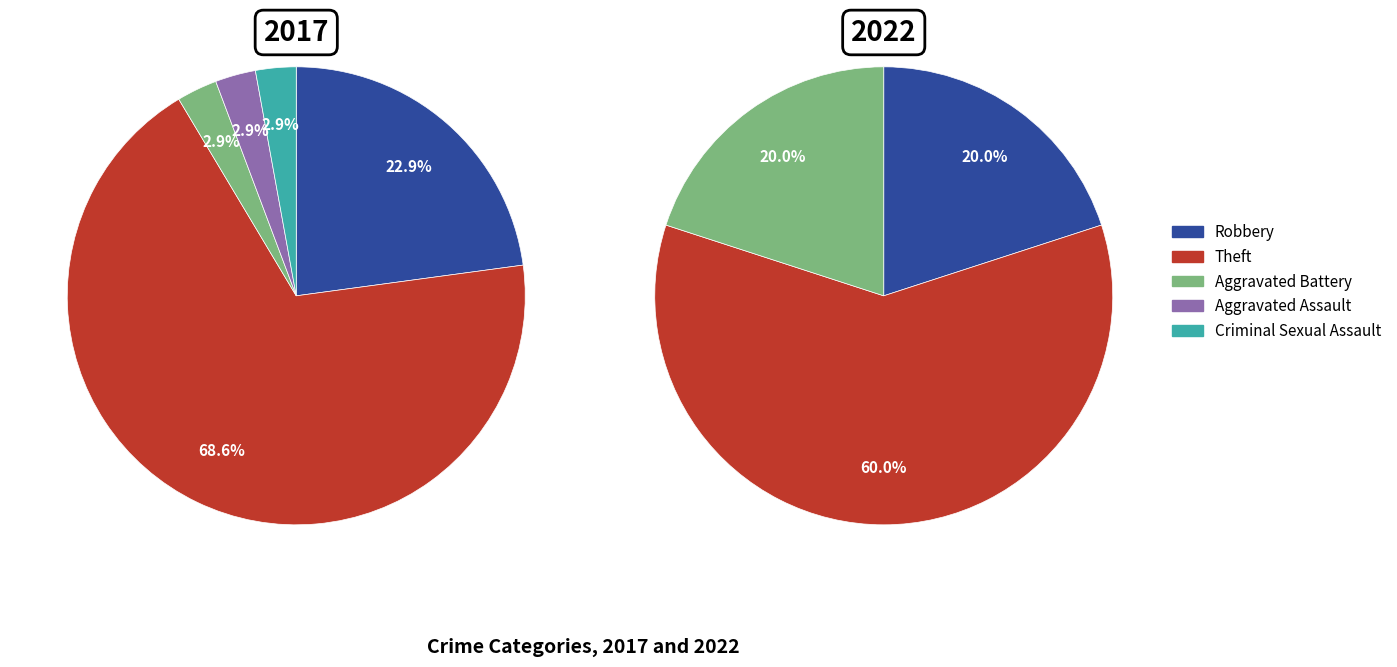

How many slices are in this pie chart?

5